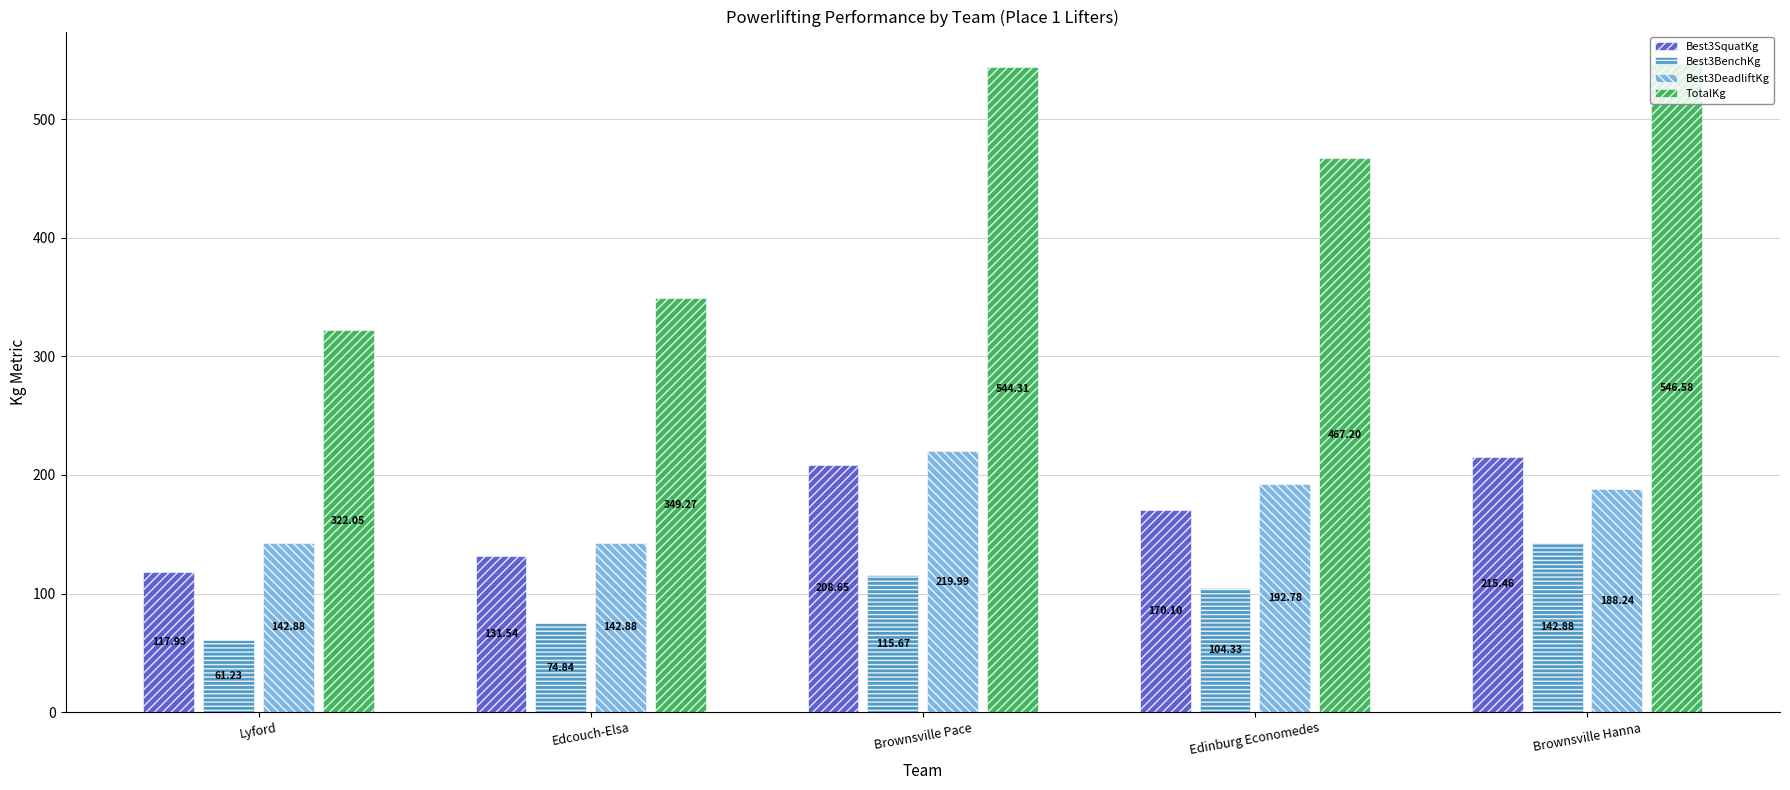

How many bars are there in total?

20